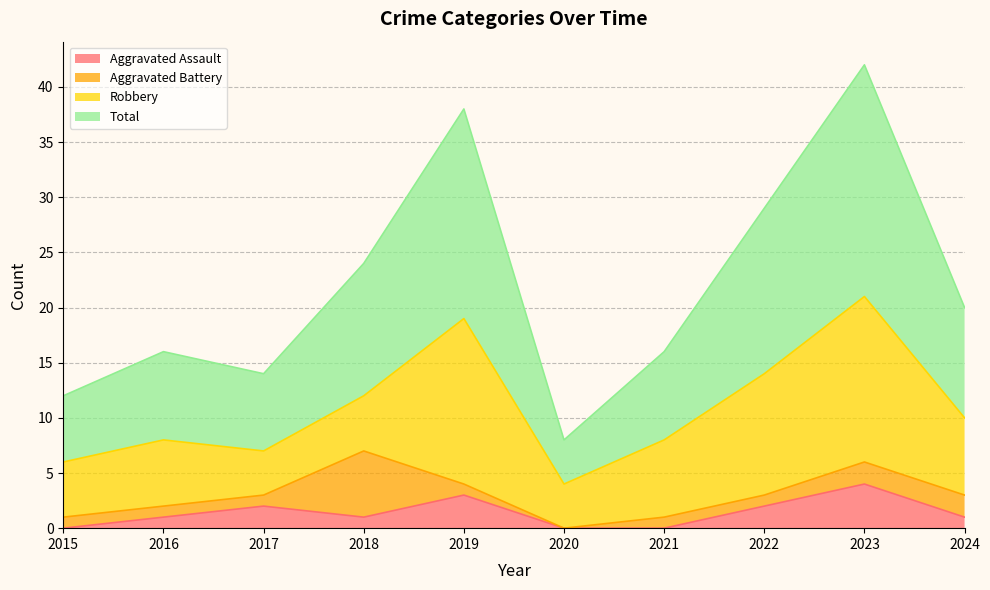

Is the value of Total at 2018 greater than the value of Aggravated Assault at 2017?

Yes